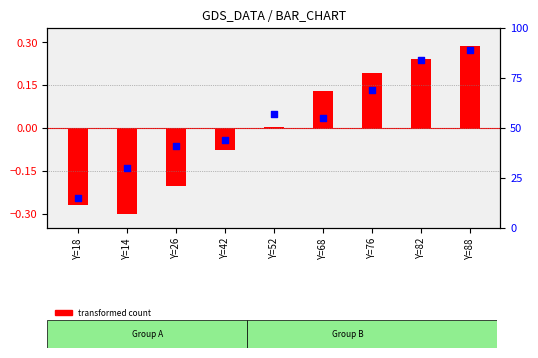

Which series contains the lowest Y value?

transformed count